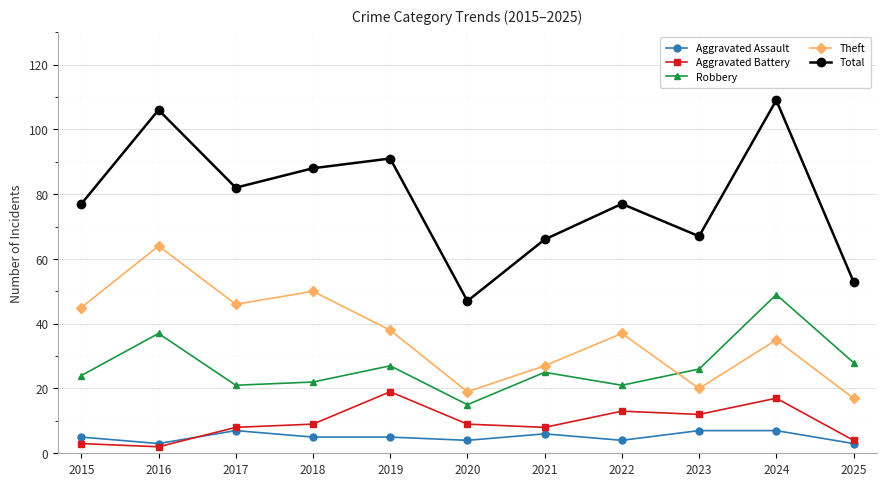

How many categories are shown in the chart?

11